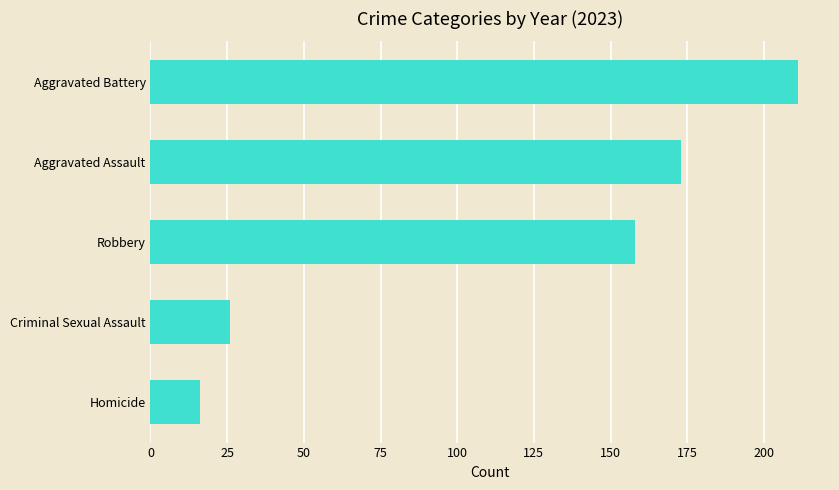

Rank the categories by value from lowest to highest.

Homicide, Criminal Sexual Assault, Robbery, Aggravated Assault, Aggravated Battery